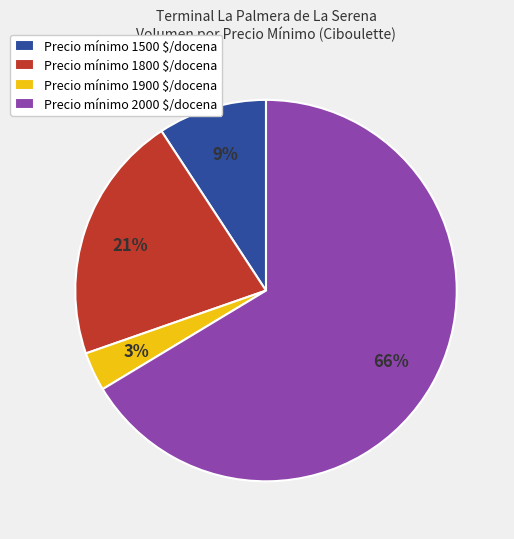

Which slice is the smallest?

Precio mínimo 1900 $/docena